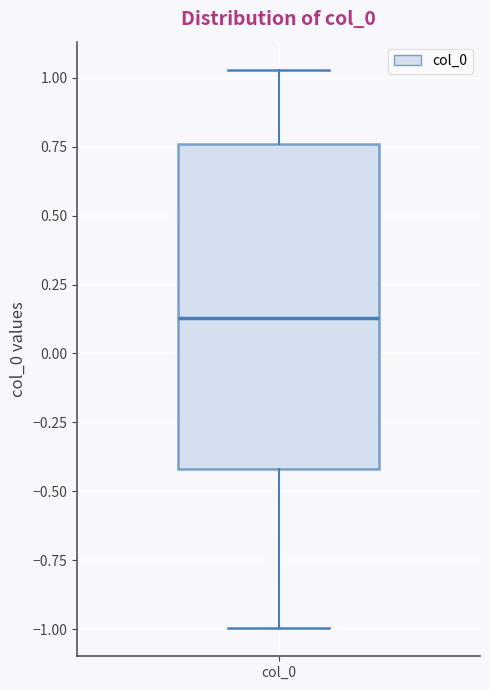

Transcribe this box plot: give where the median line is, the range the box spans, and where the two whiskers end, as read against the y-axis. The values are not printed on the chart, so give them approximately, as read against the axis.

median 0.15, box -0.40 to 0.75, whiskers -1.00 to 1.05